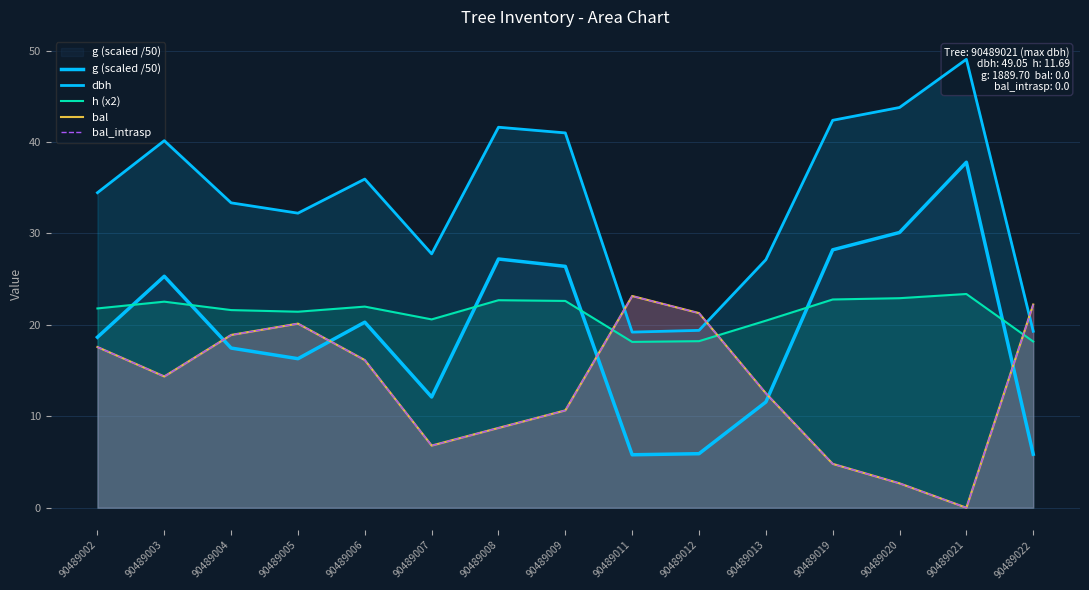

The value of dbh at 90489011 is 19.2. True or false?

True